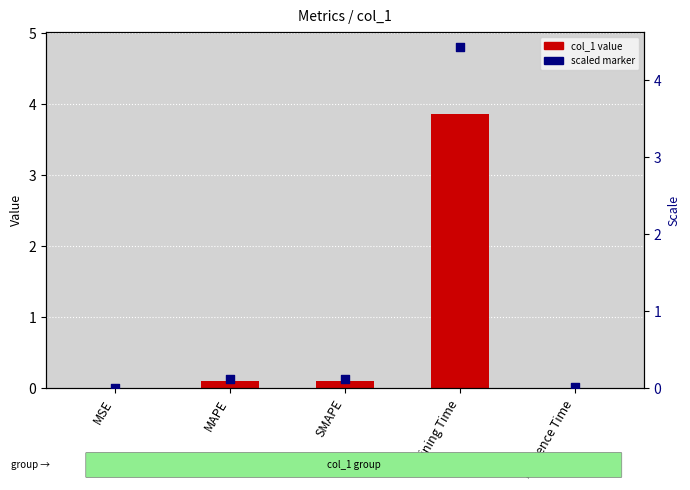

At how many categories does at least one series exceed 4?

1